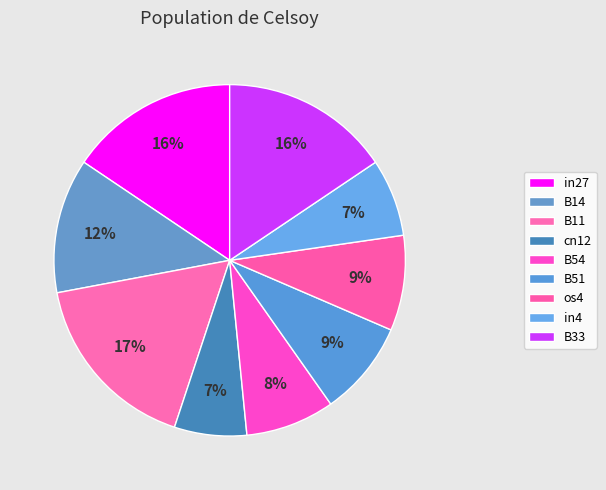

How many segments does this pie chart have?

9